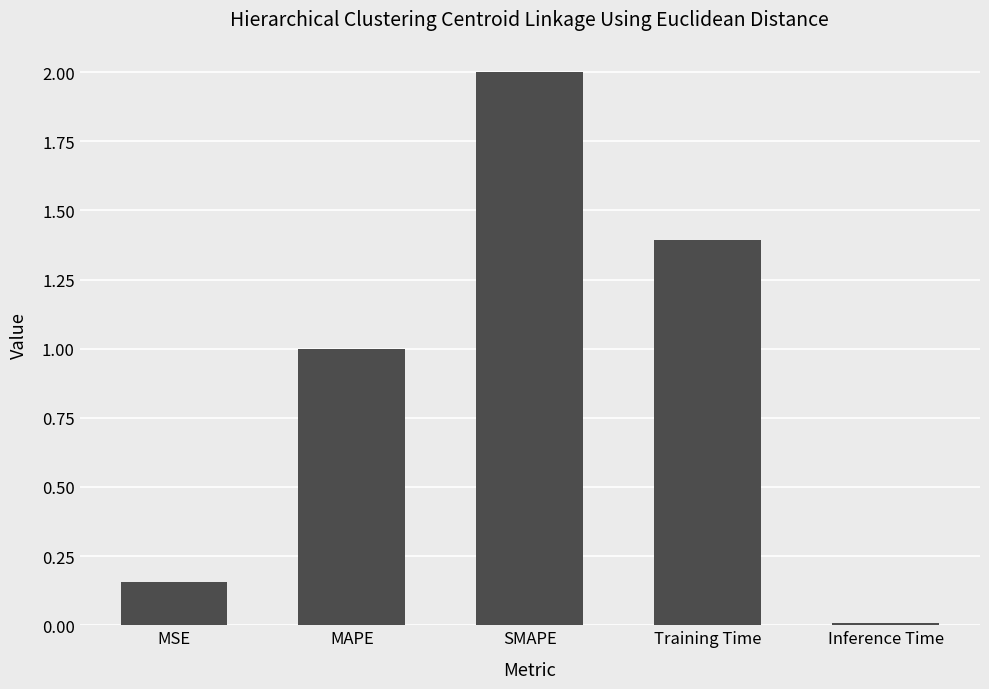

What position from the left is MSE?

1